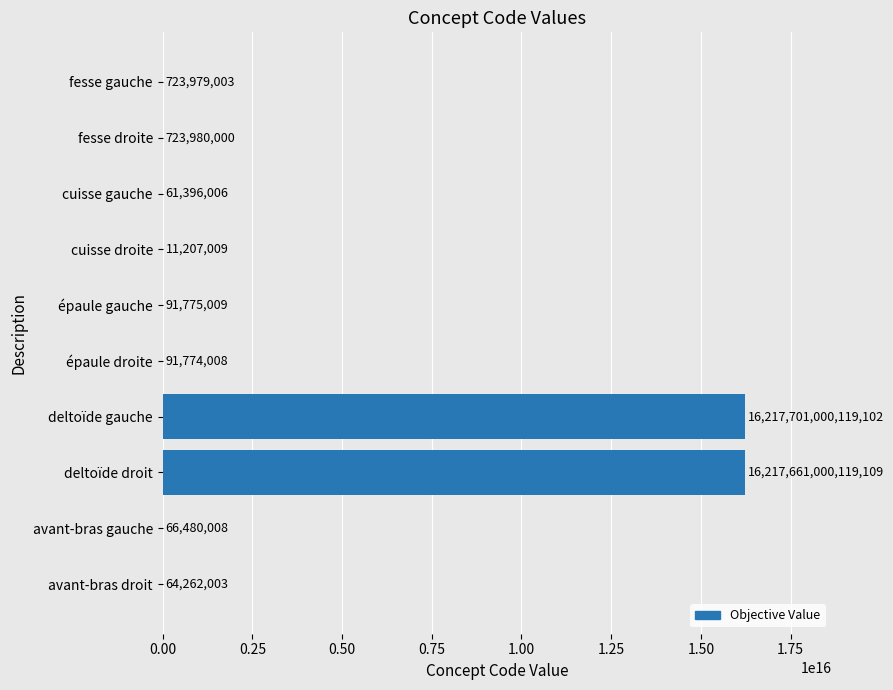

Approximately how many times larger is the value at avant-bras gauche compared to épaule droite?

0.7